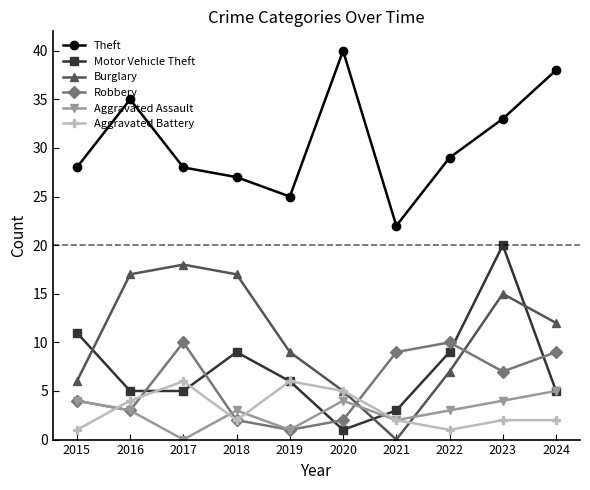

What are all the series names shown in the legend?

Theft, Motor Vehicle Theft, Burglary, Robbery, Aggravated Assault, Aggravated Battery